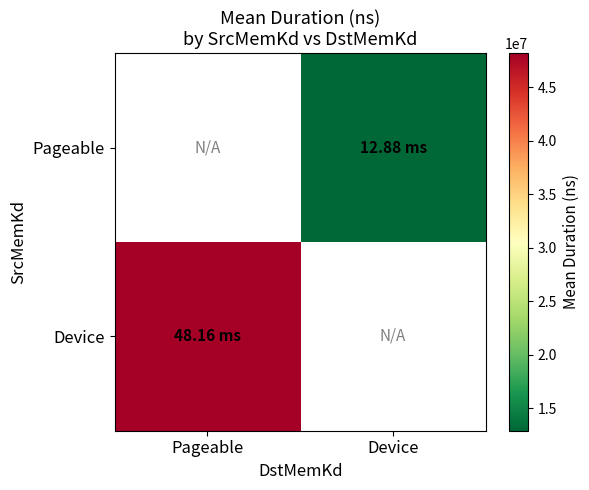

List the labels in order of Device value, largest first.

Pageable, Device